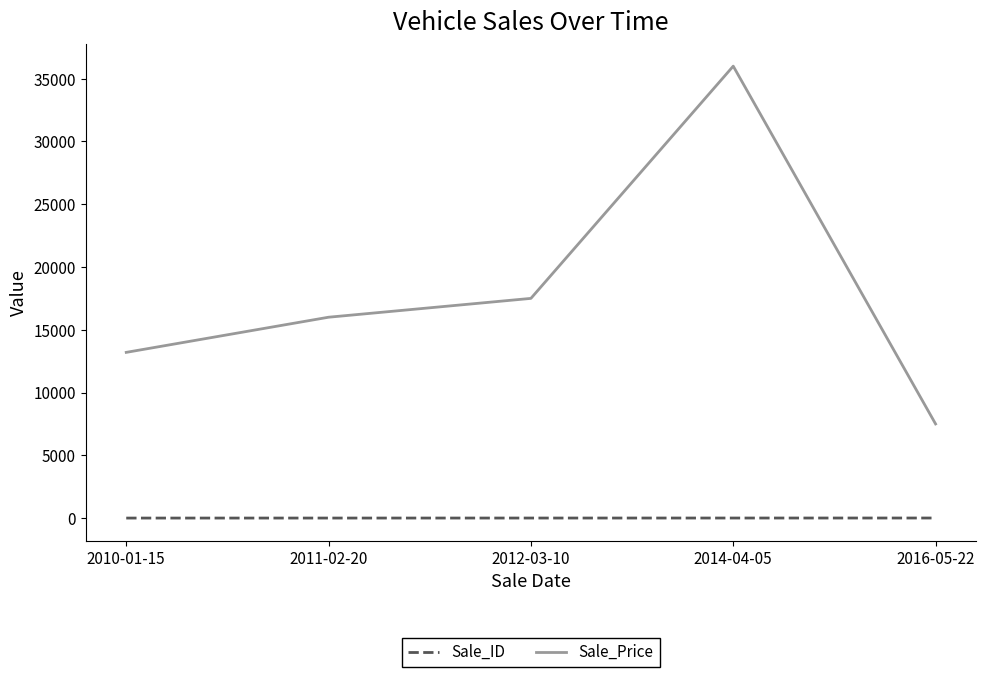

True or false: Sale_ID and Sale_Price cross at least once.

False